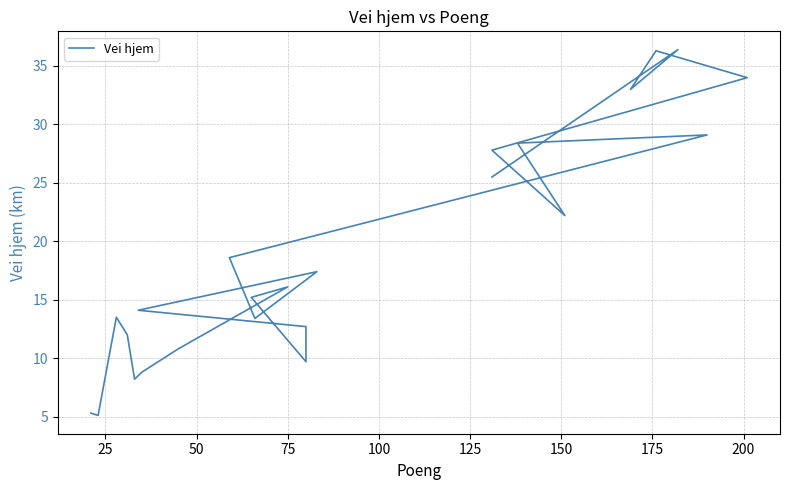

How many values exceed 16?

12